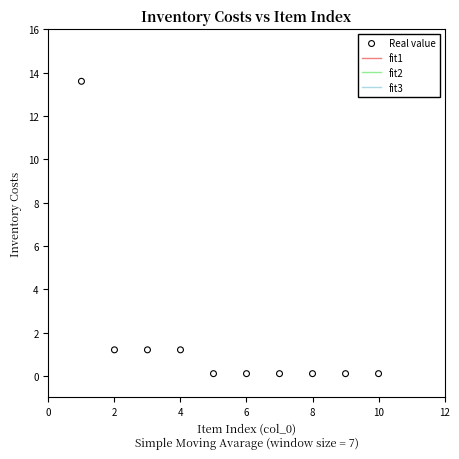

What is the average X value?

5.5